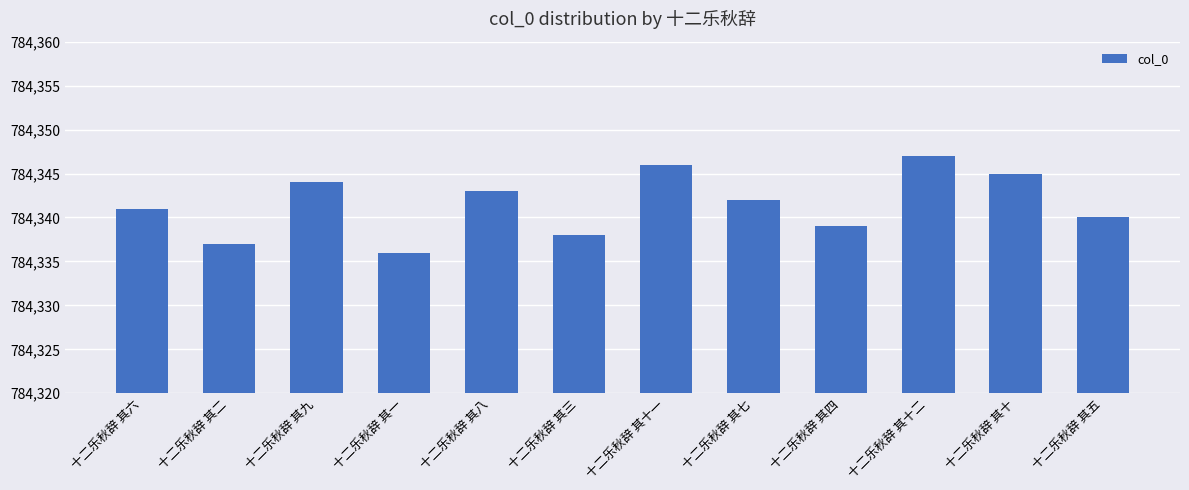

Is it true that the value at 十二乐秋辞 其七 is 784342?

True